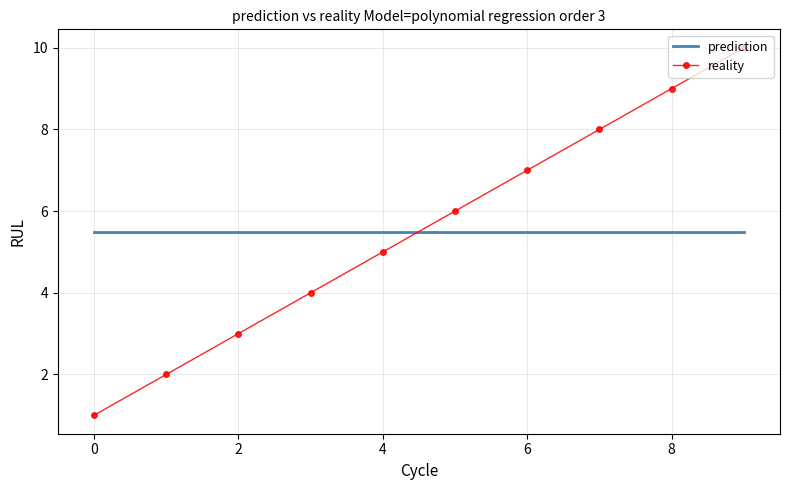

True or false: reality has more than 0 interior local peaks.

False